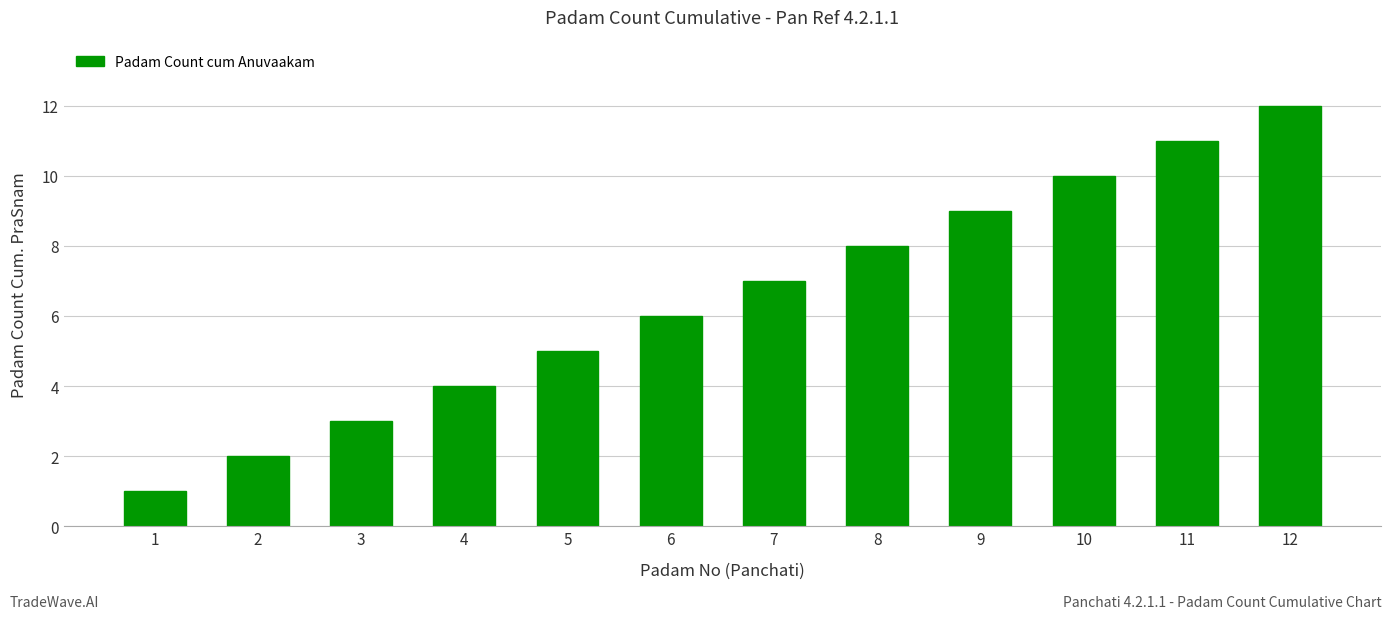

What is the difference between the maximum and minimum values?

11